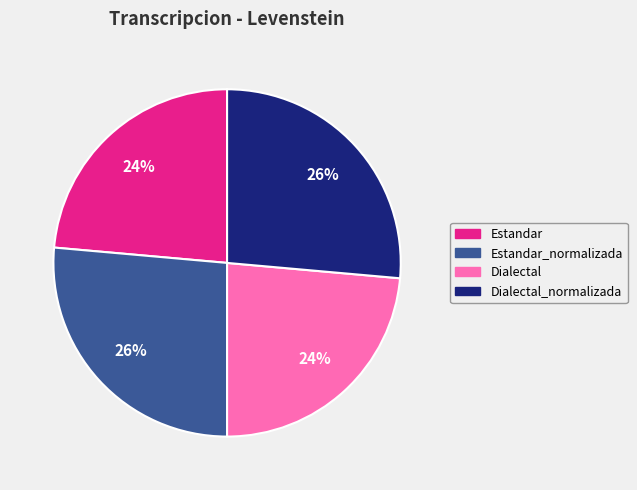

To the nearest percent, what is the average slice percentage?

25%